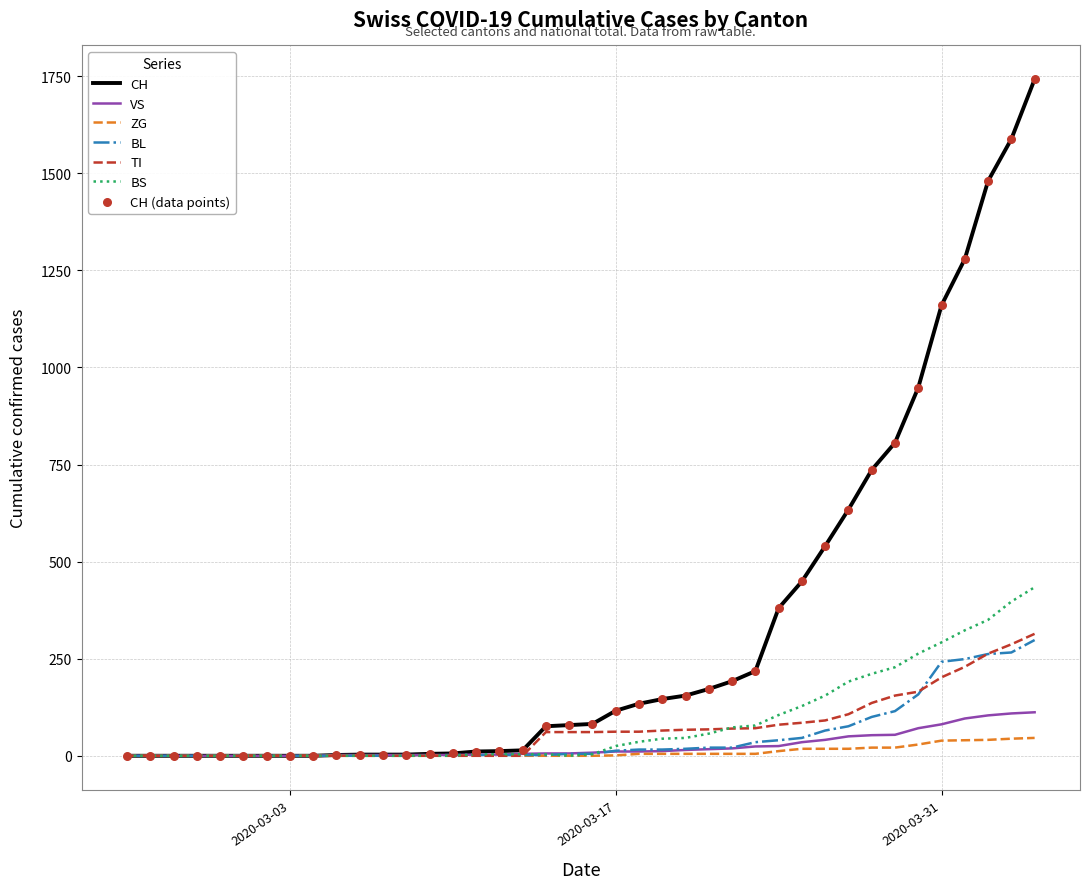

What is the highest value of the TI series?

314